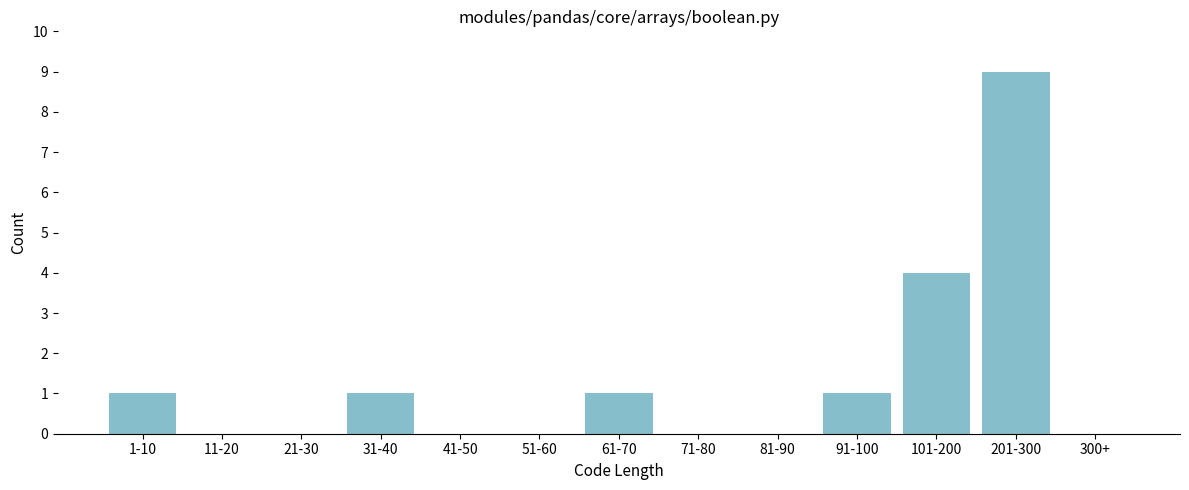

Between 61-70 and 71-80, which is larger?

61-70